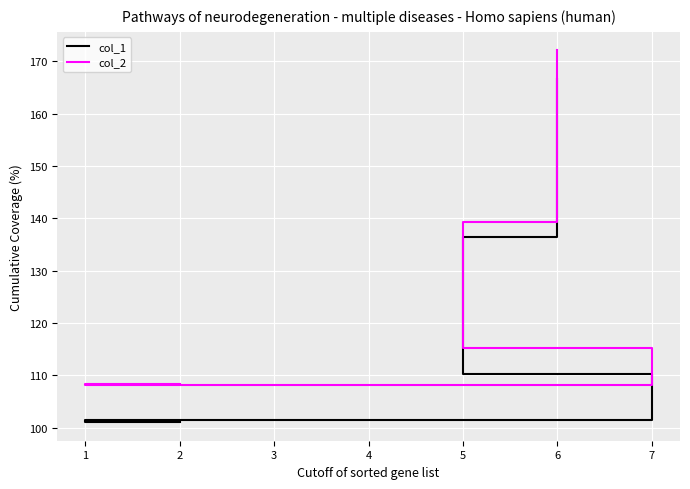

Between 1 and 7, which is larger?

7